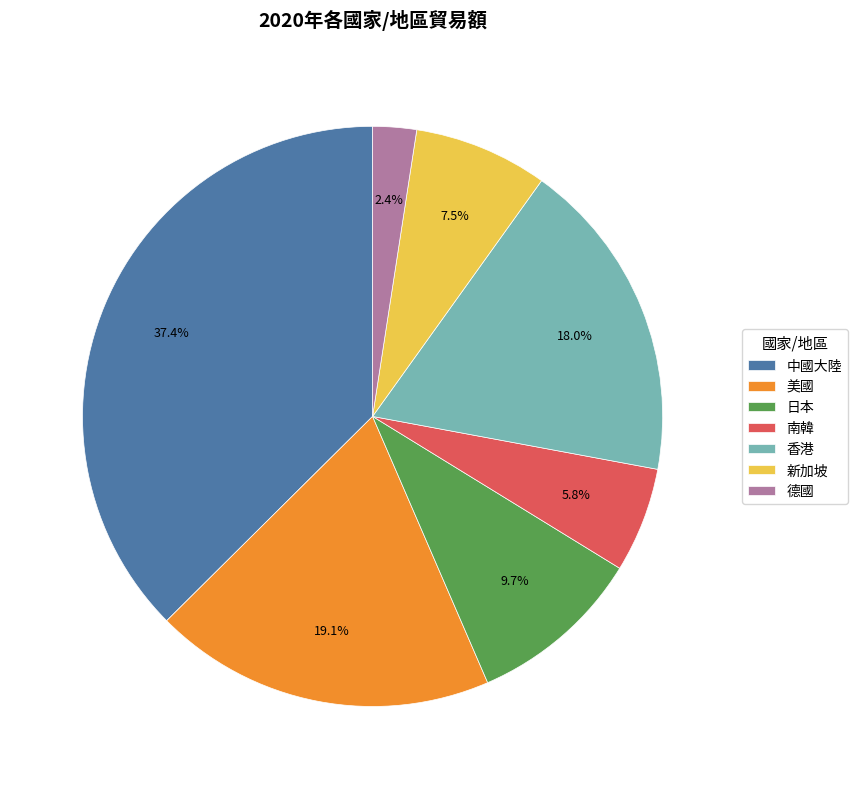

Combined, do 德國 and 南韓 account for over 50%?

No